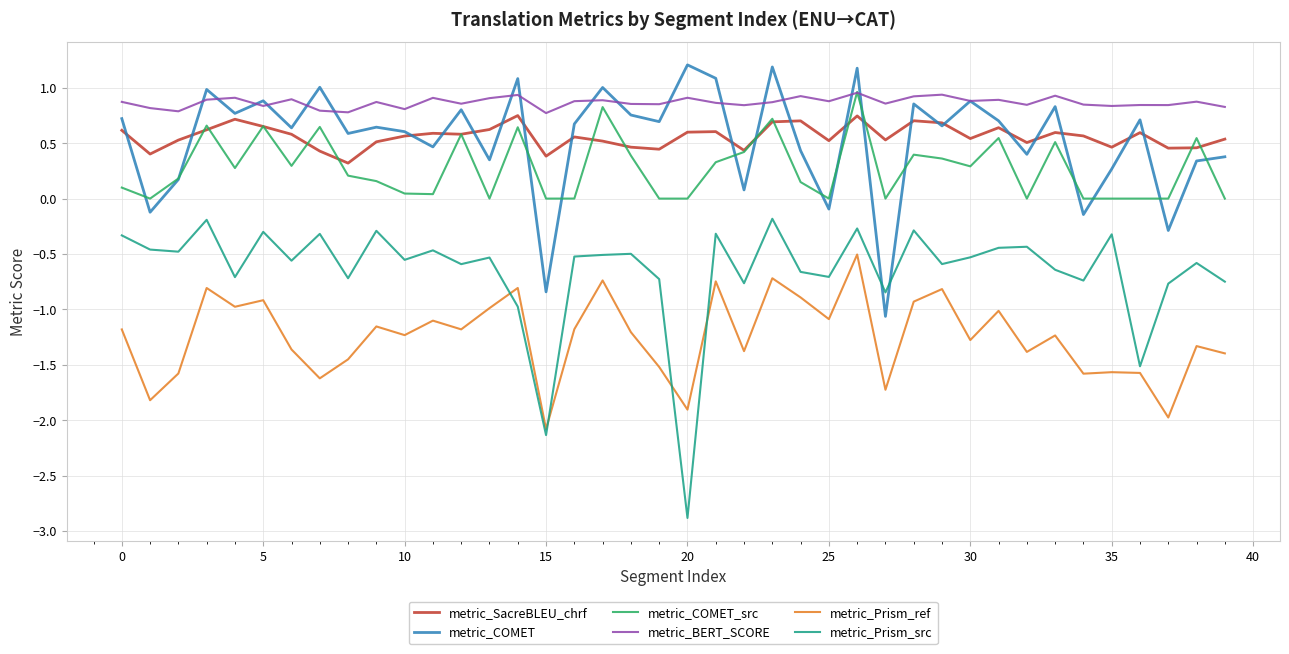

What is the minimum value shown in the chart?

-2.9